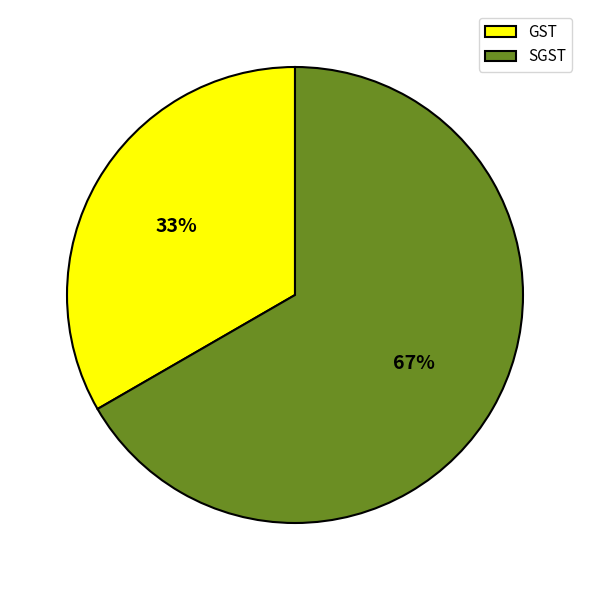

What percentage is the GST slice, to the nearest percent?

33%